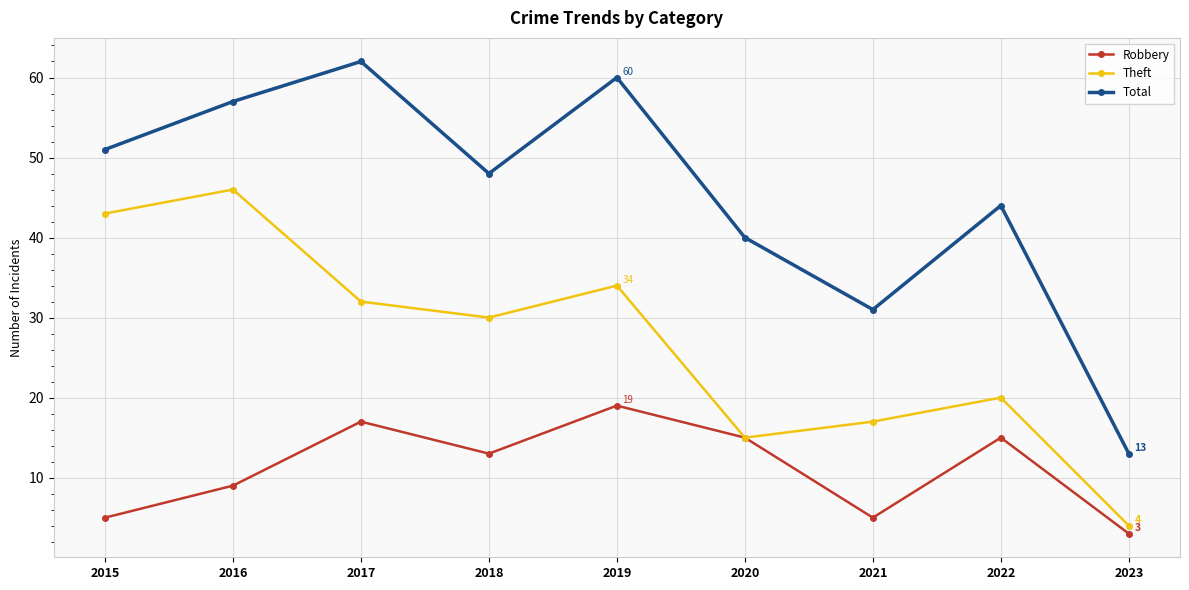

Which series has the largest range (max minus min)?

Total